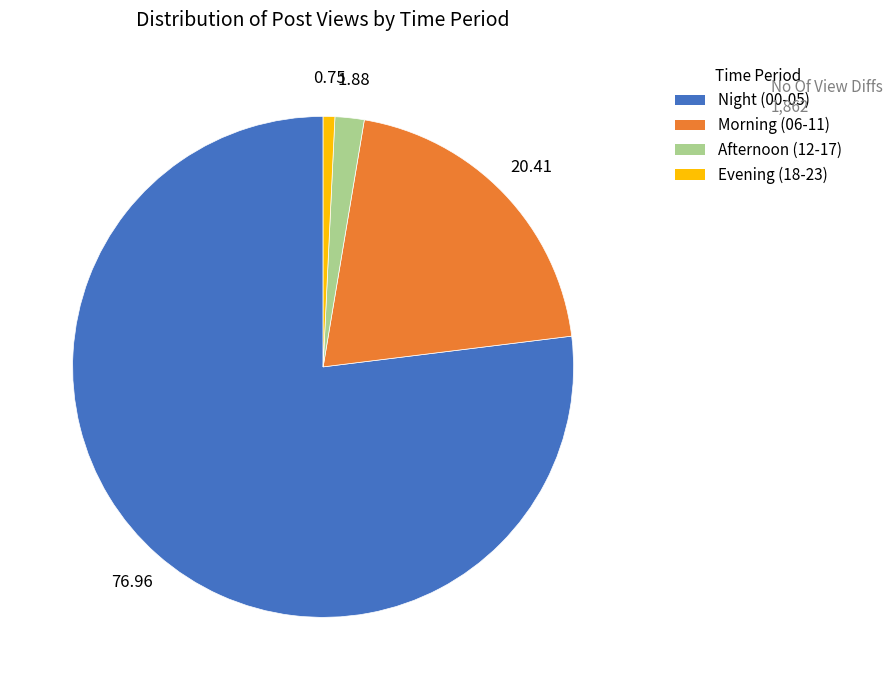

Is there any slice that represents more than half of the pie?

Yes